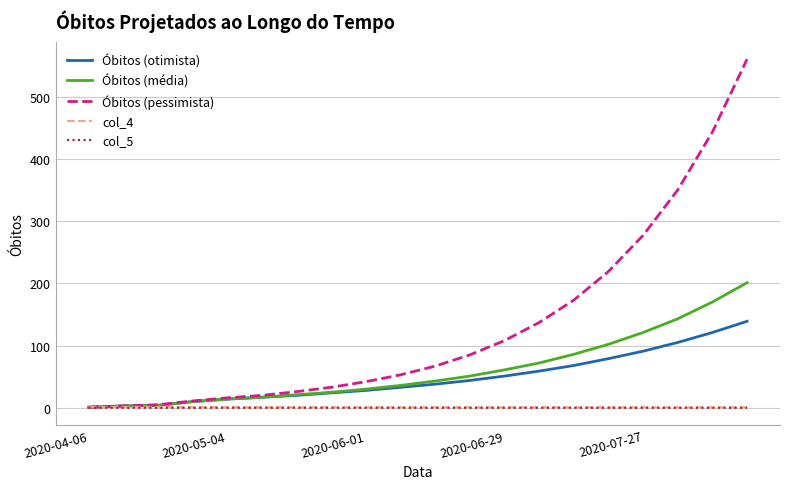

Which series has the largest range (max minus min)?

Óbitos (pessimista)